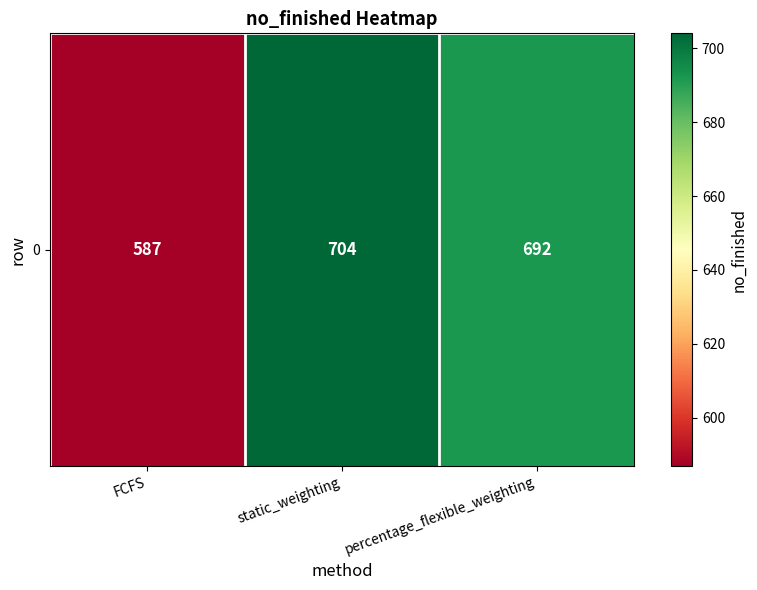

Is it true that the value at static_weighting is 704?

True